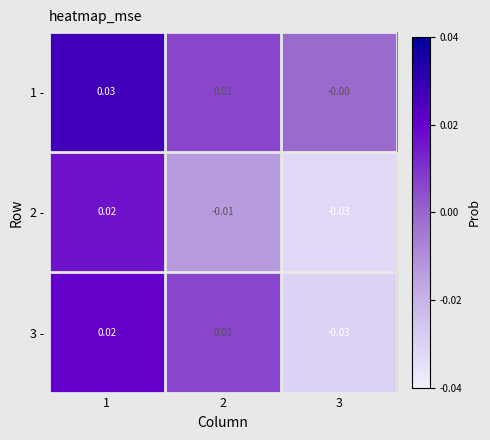

How many data points in 2 - are less than 0?

2